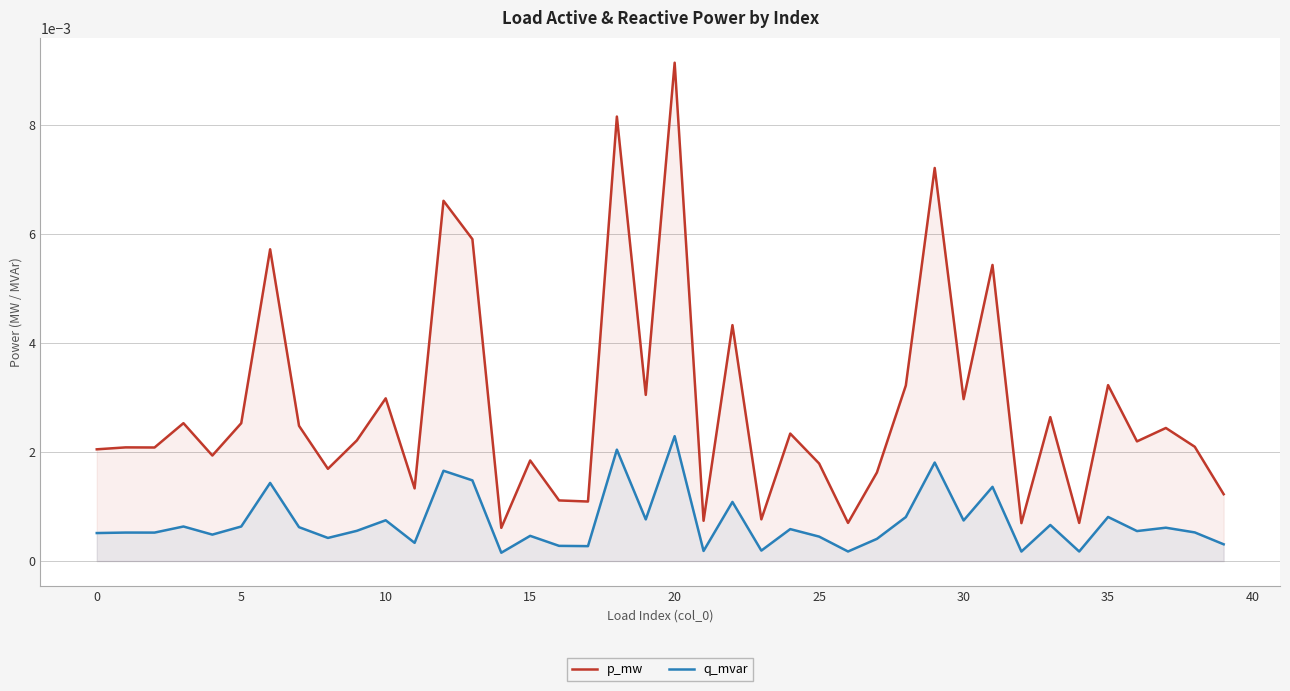

How many lines are shown in the chart?

2